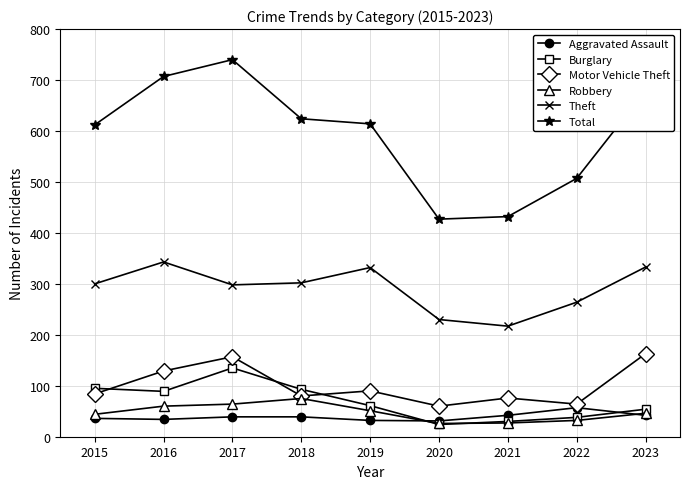

Which series has the widest spread of values?

Total